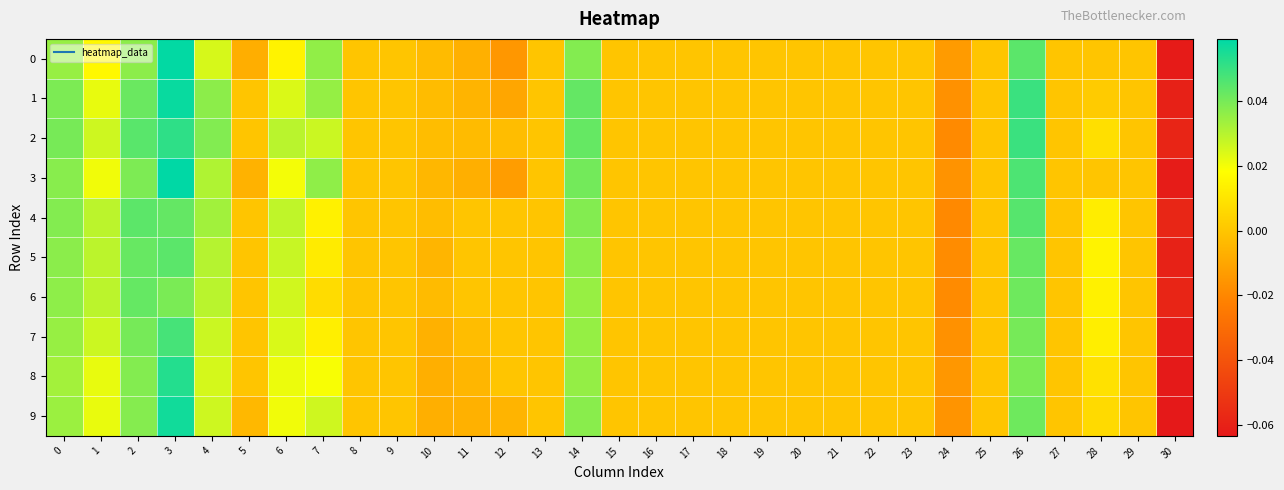

How many categories are shown in the chart?

31